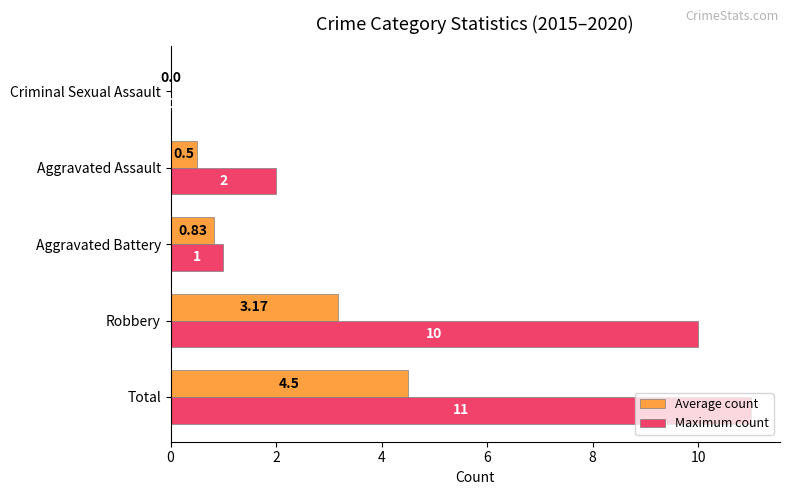

At which label is Maximum count closest to 5?

Aggravated Assault